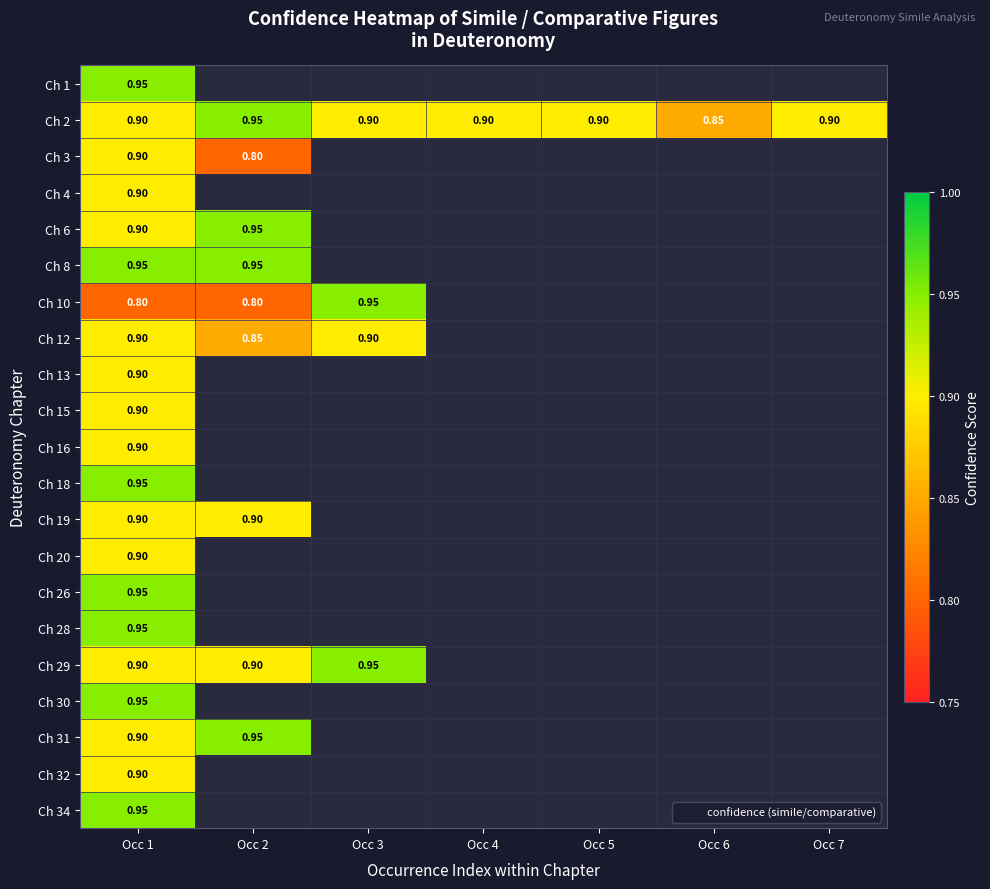

Which series has the widest spread of values?

Ch 10